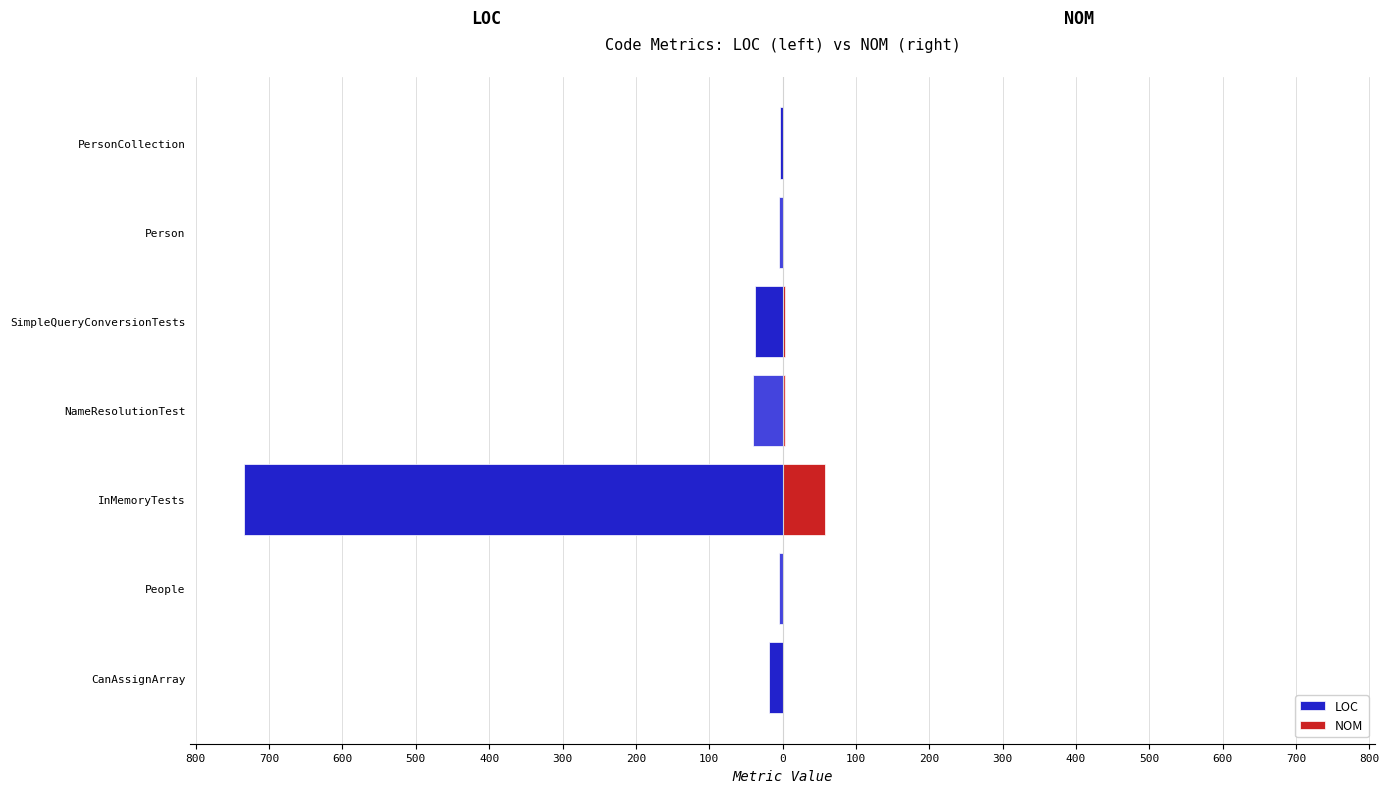

The NOM series shows 31 at InMemoryTests. True or false?

False